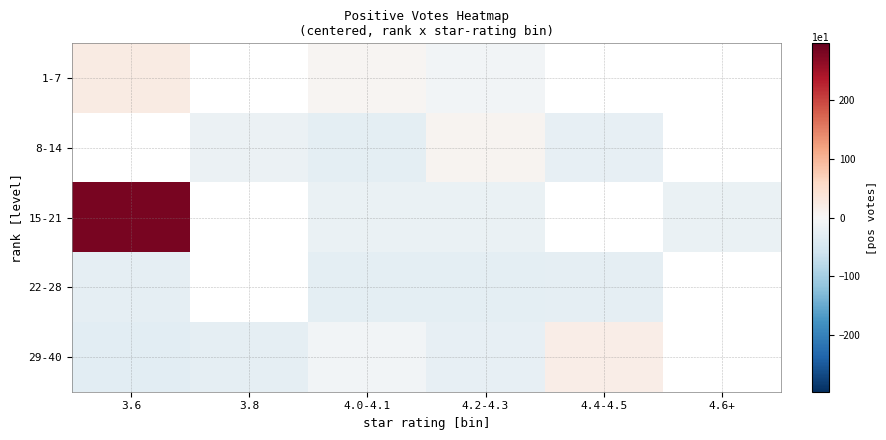

Is it true that 8-14 equals 7.7 at 4.2-4.3?

True